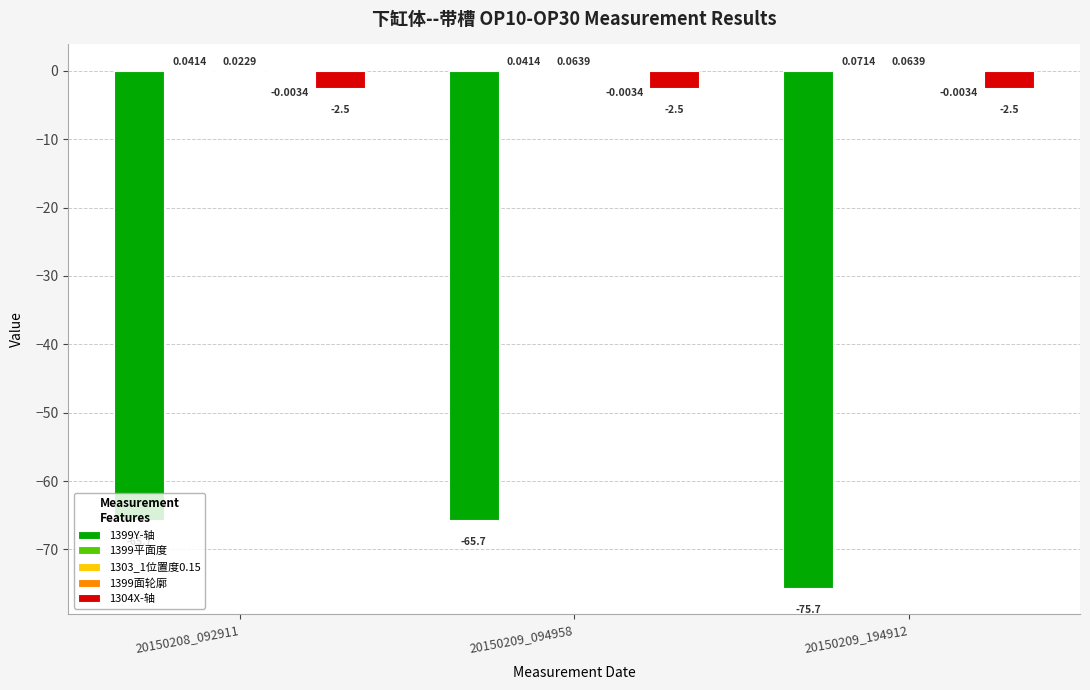

What is the total value across all series at 20150208_092911?

-68.1